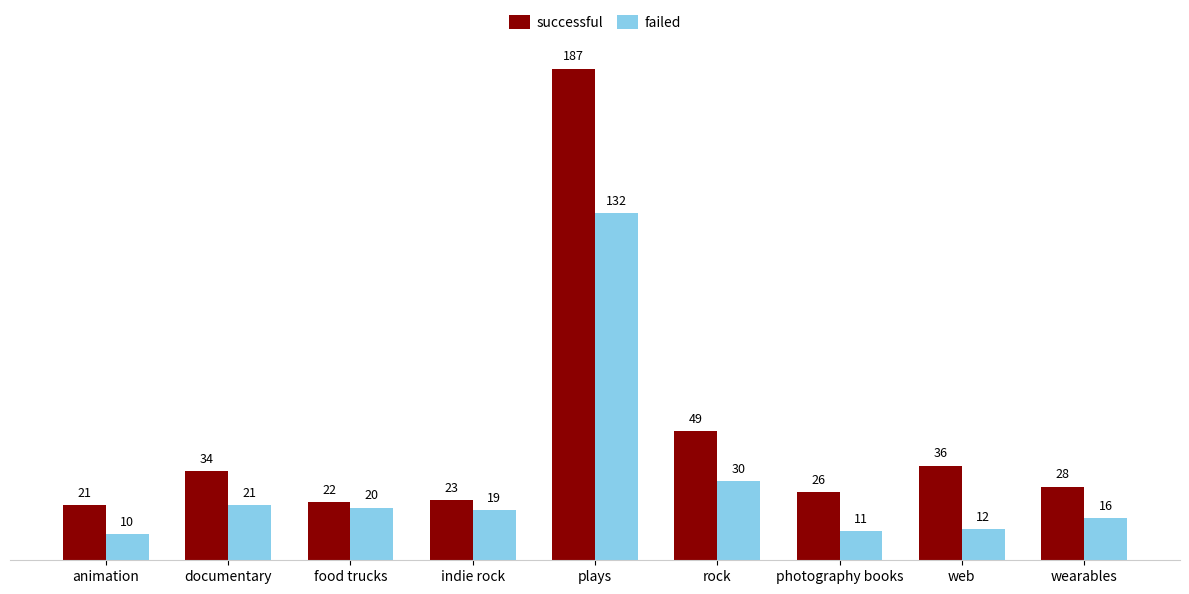

Rank the series by their average value, from lowest to highest.

failed, successful